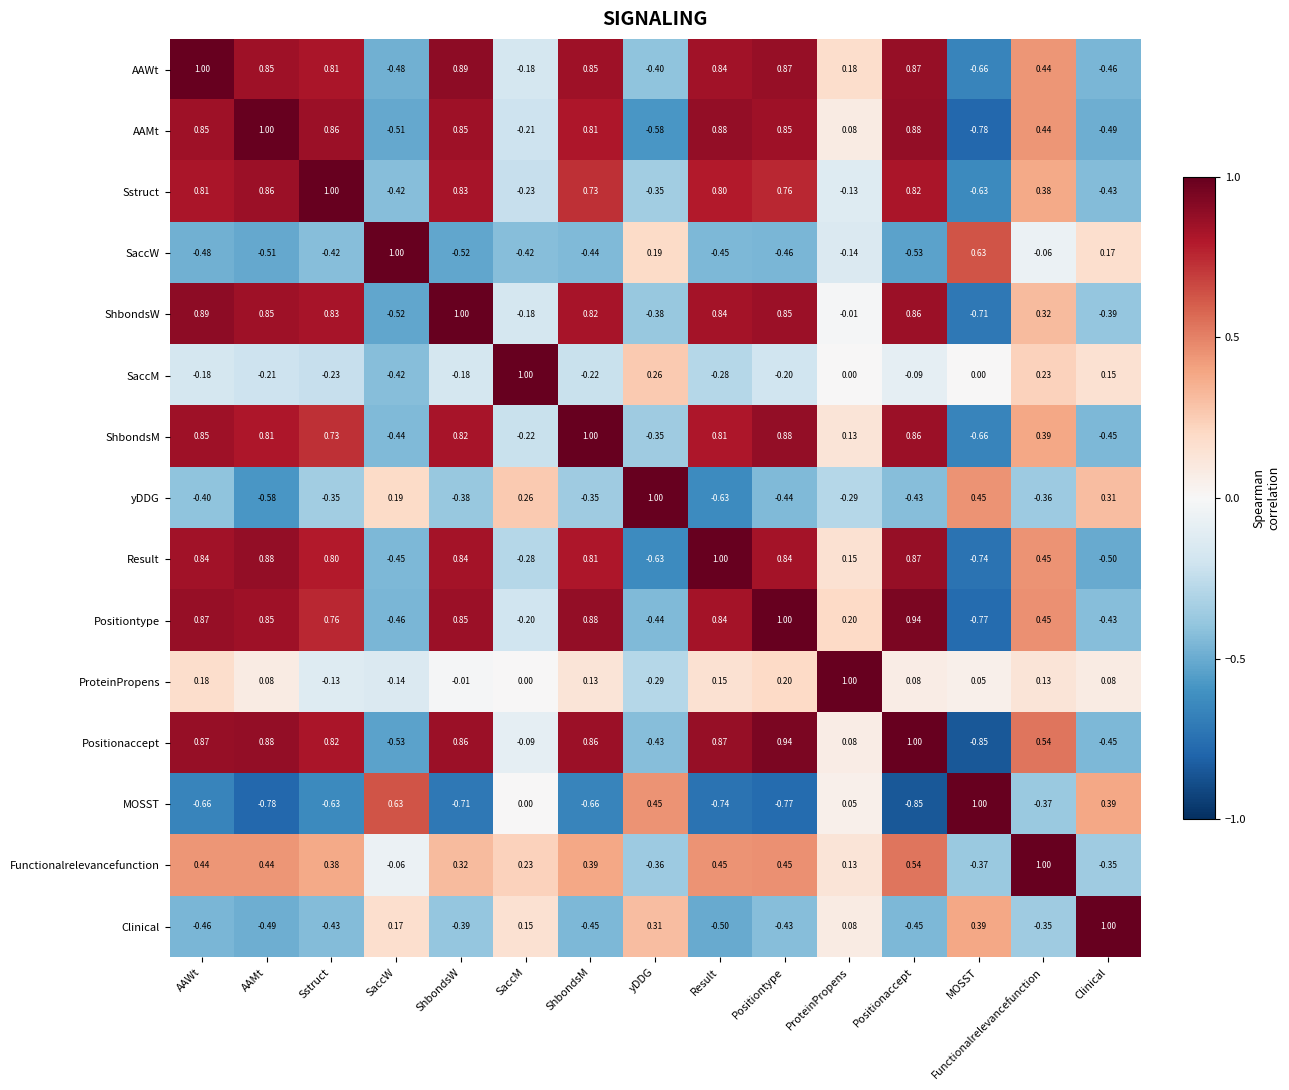

How many series are shown in this chart?

15